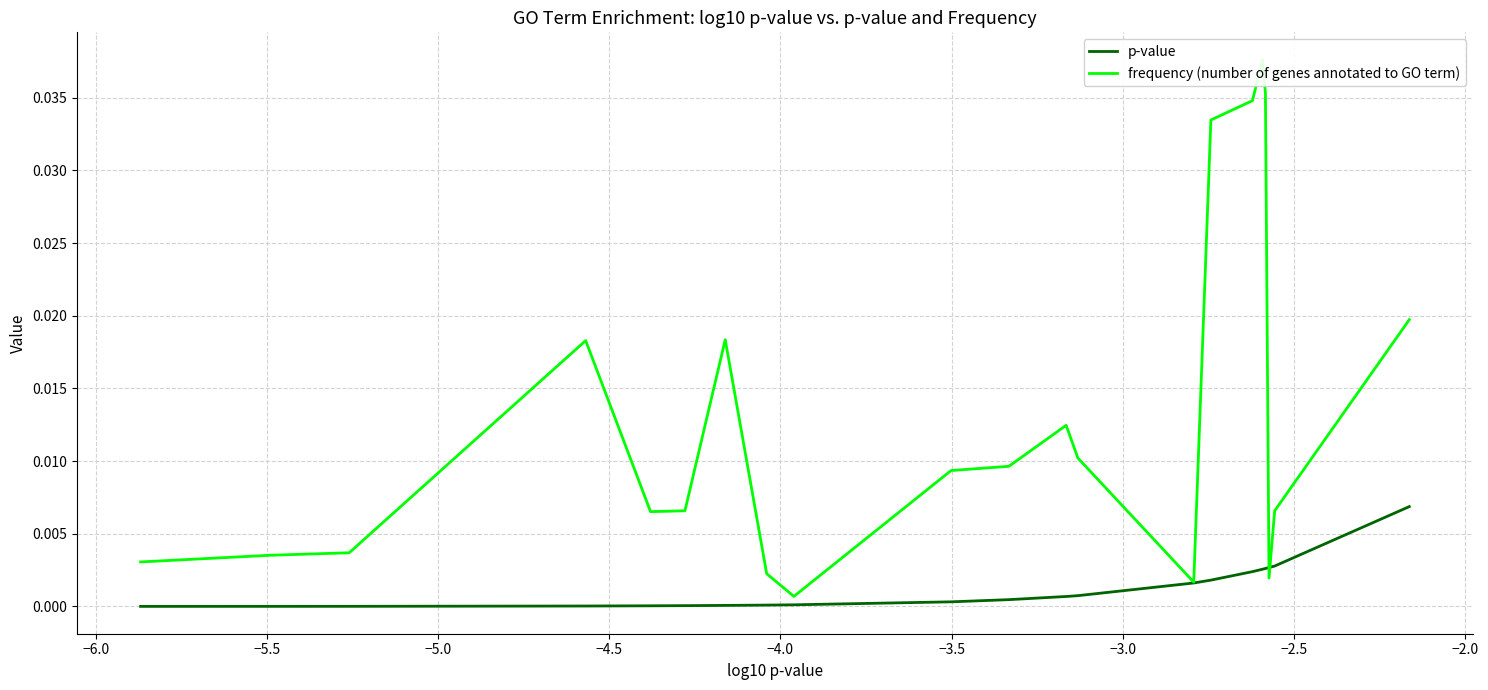

Is it true that p-value equals 0.0 at −5.0?

False